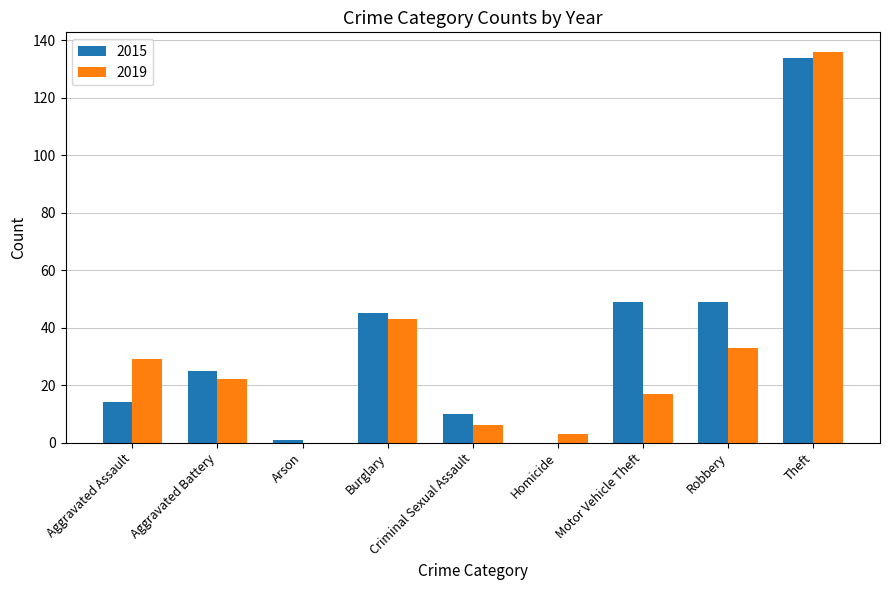

At which label does 2019 first exceed 22?

Aggravated Assault